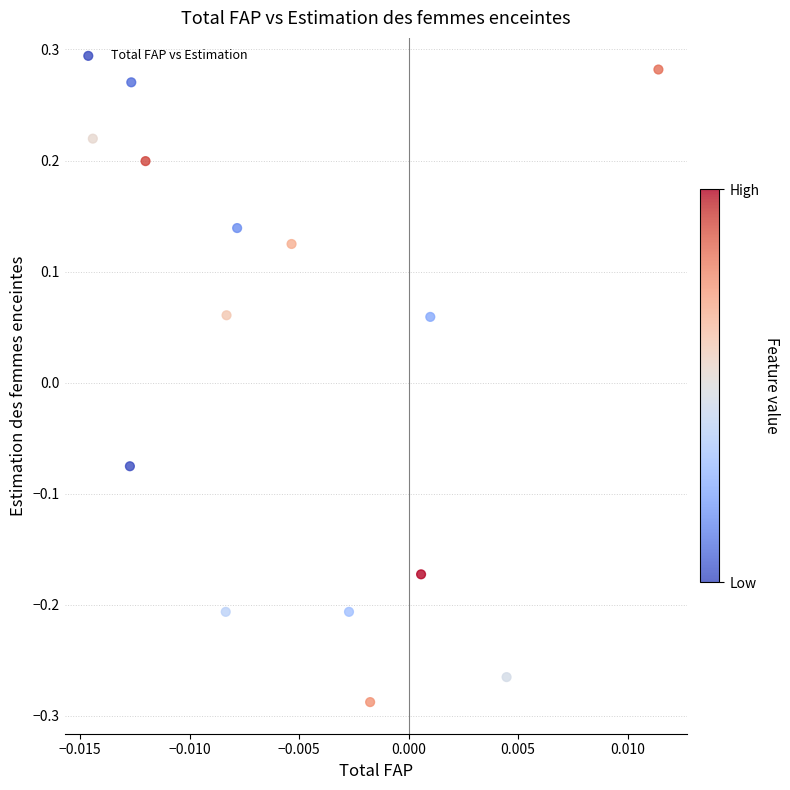

What is the range of Y values (max minus min)?

0.6